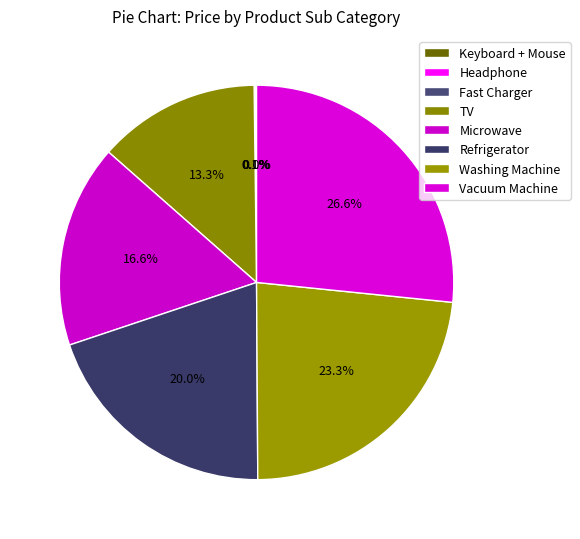

Which slice is the smallest?

Keyboard + Mouse